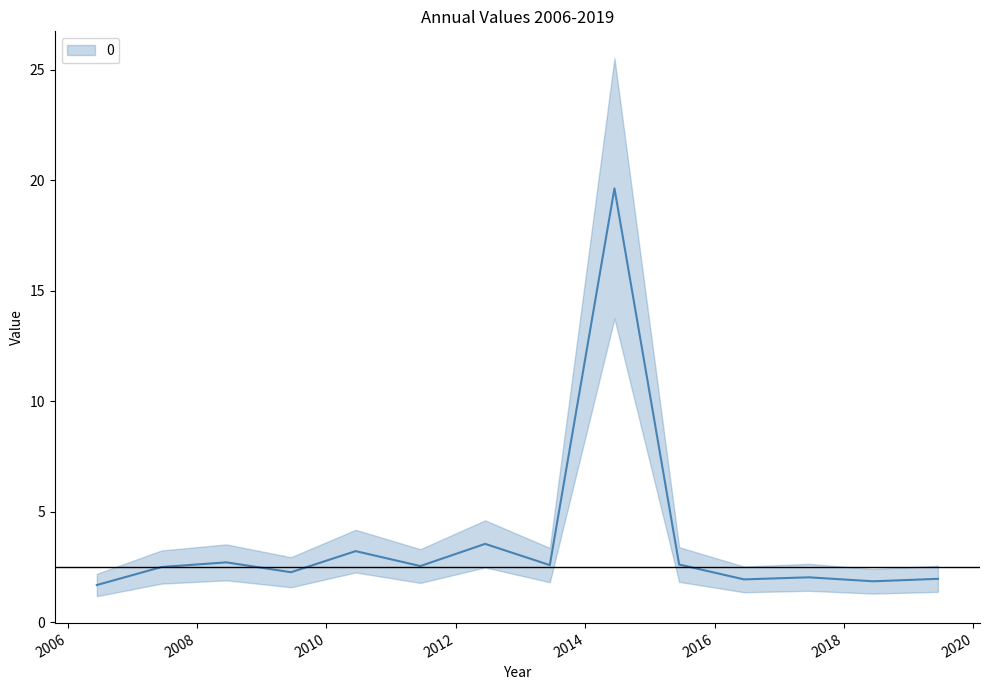

What is the label of the 11th point from the left?

2016-06-15